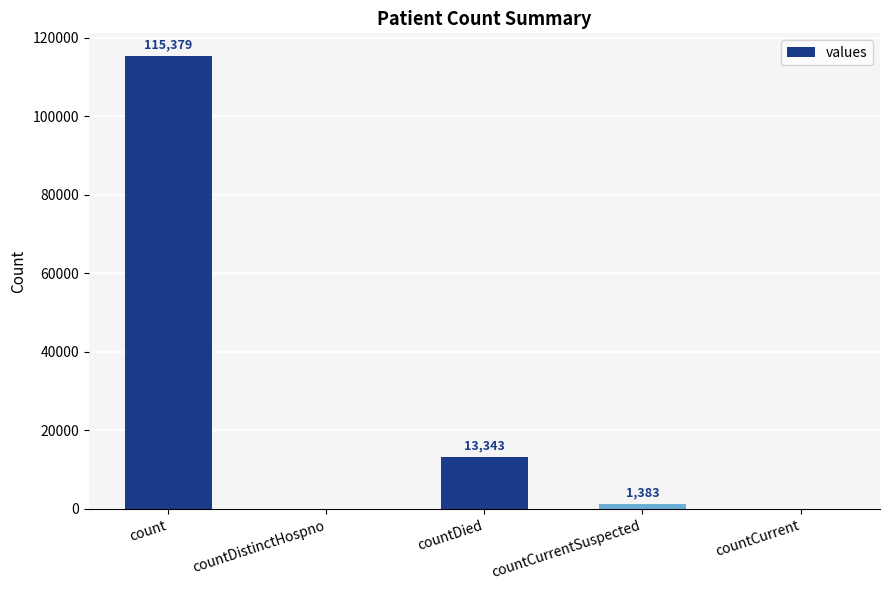

What is the sum of all values?

130105